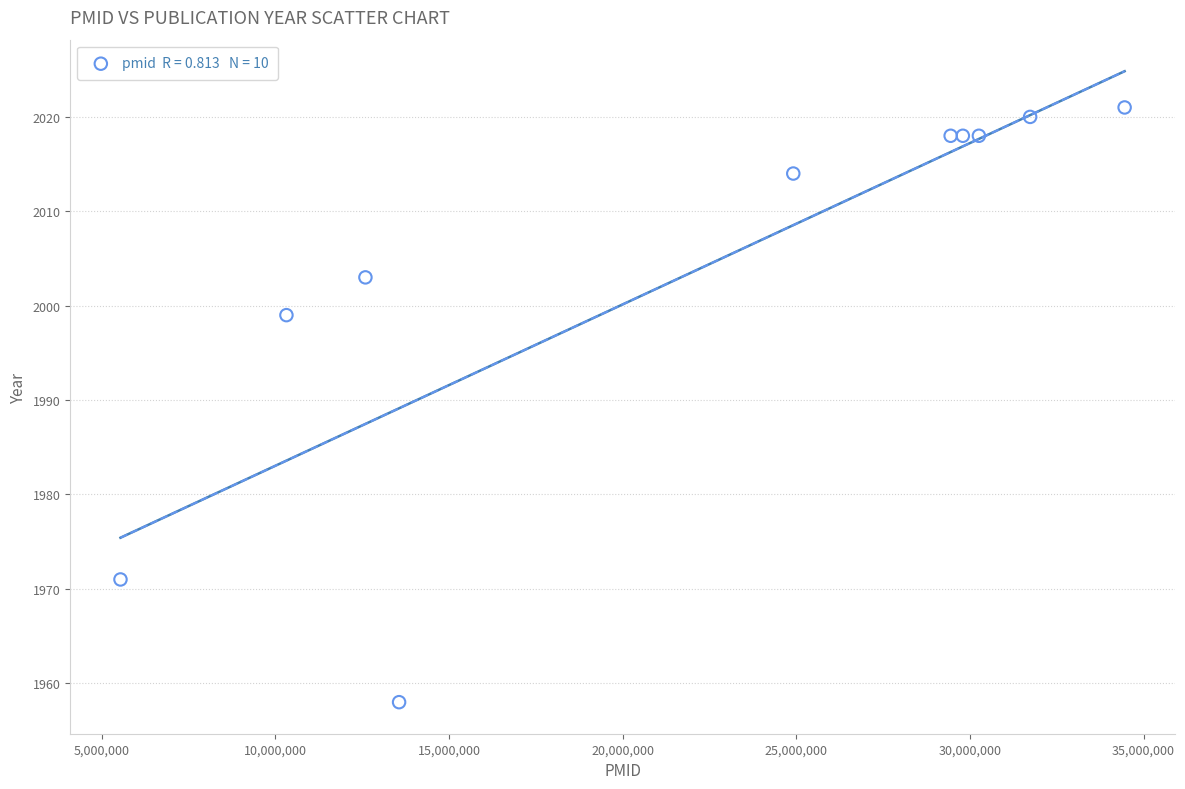

What Y value in the scatter plot is closest to 1989?

1999